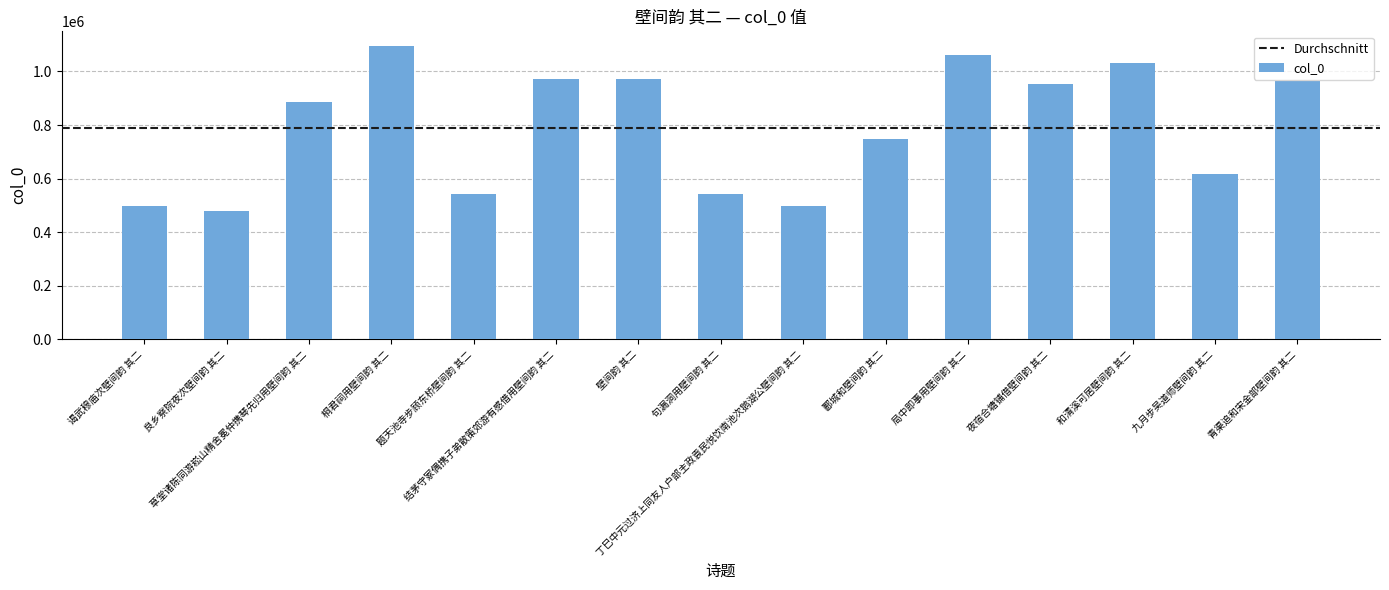

What is the approximate value at 青渠追和宋金部壁间韵 其二, to the nearest 50?

963300